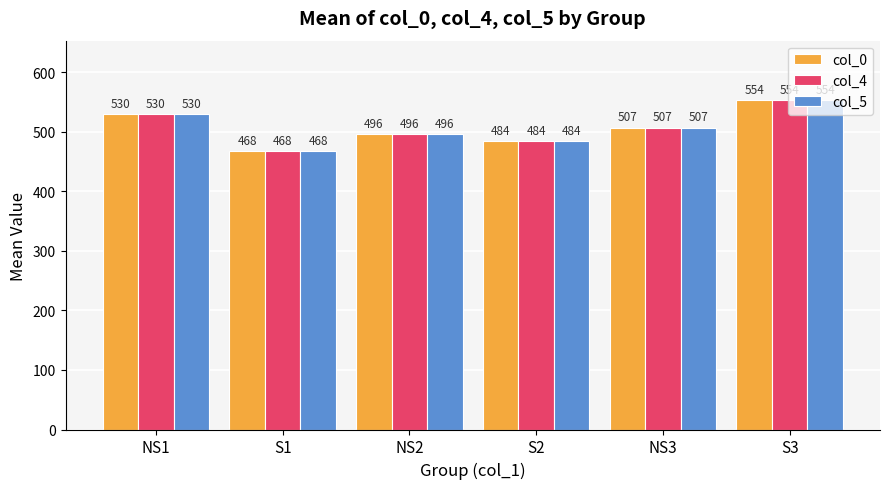

At which label does col_4 reach its peak?

S3